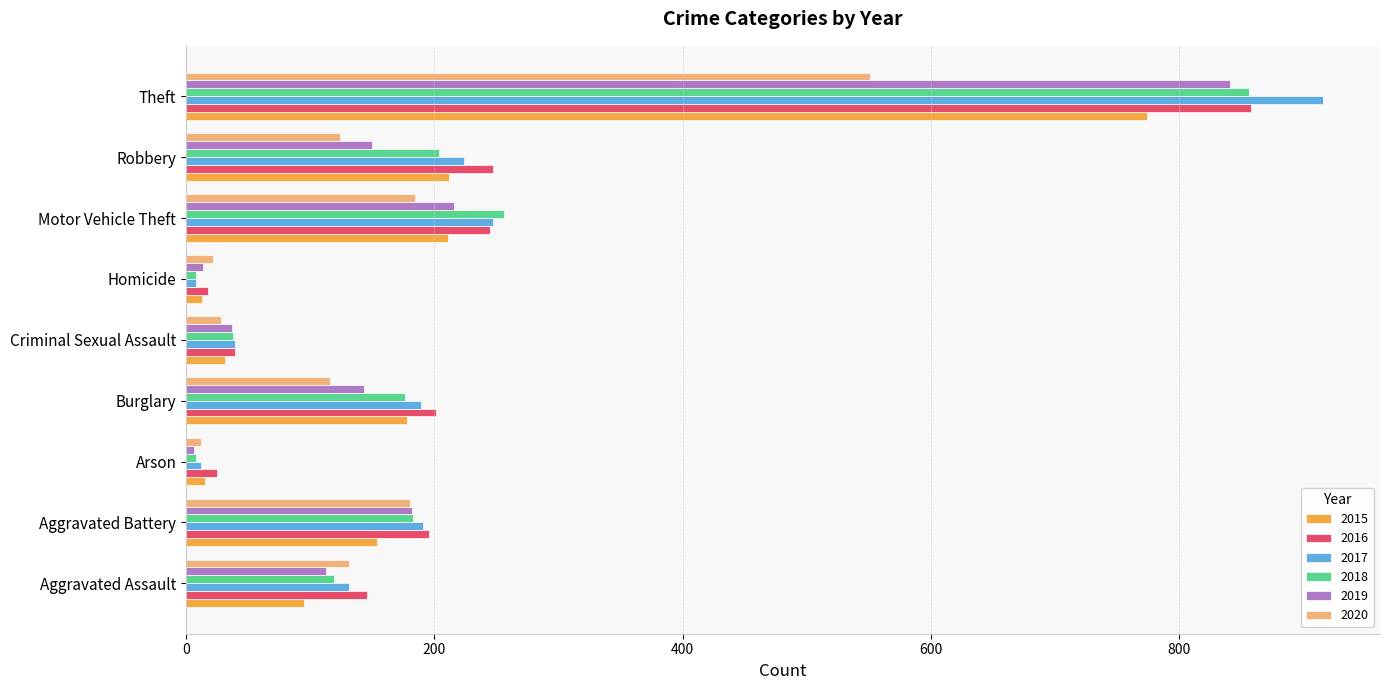

Which series has the widest spread of values?

2017